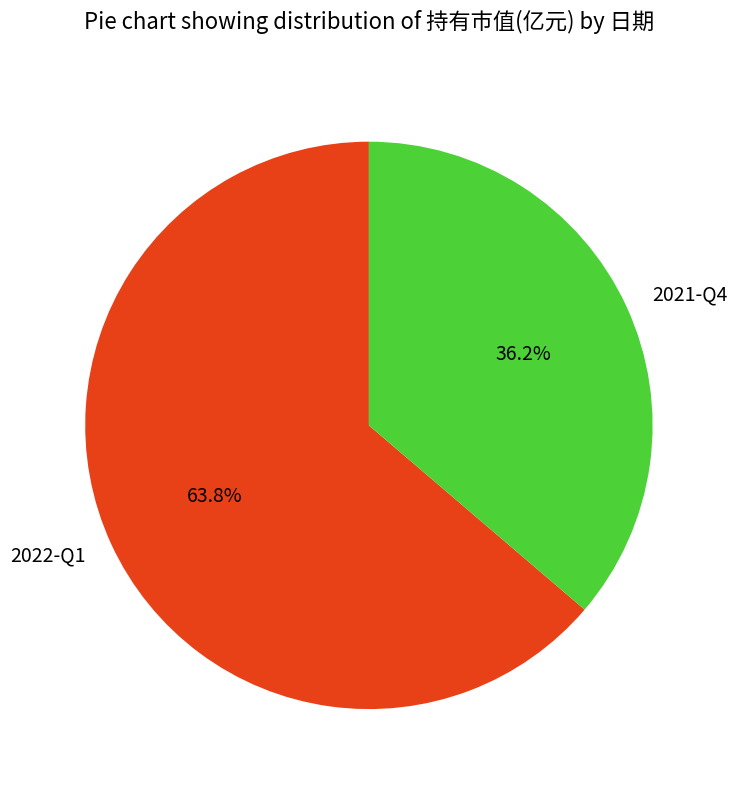

Count the number of slices in the pie.

2